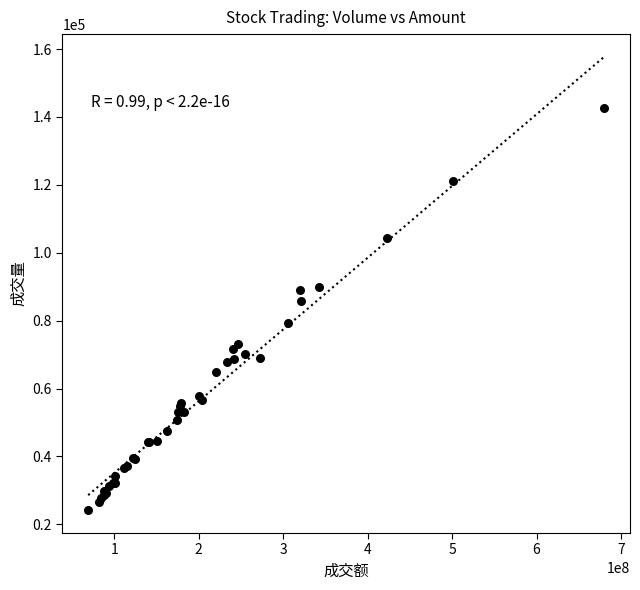

What Y value in the scatter plot is closest to 83355?

85774